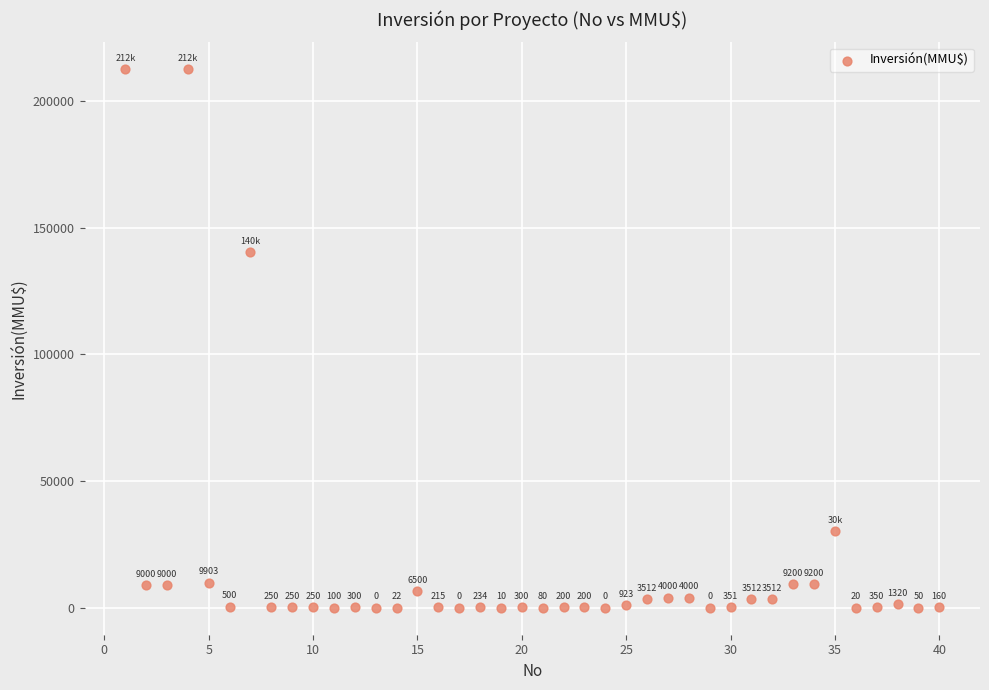

What Y value in the scatter plot is closest to 106250?

140400